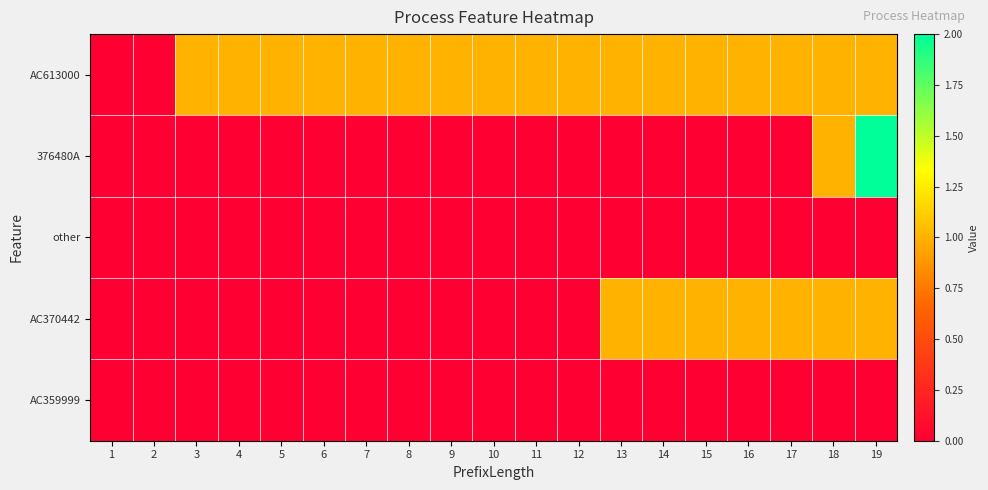

At which category is the sum across all series the highest?

19